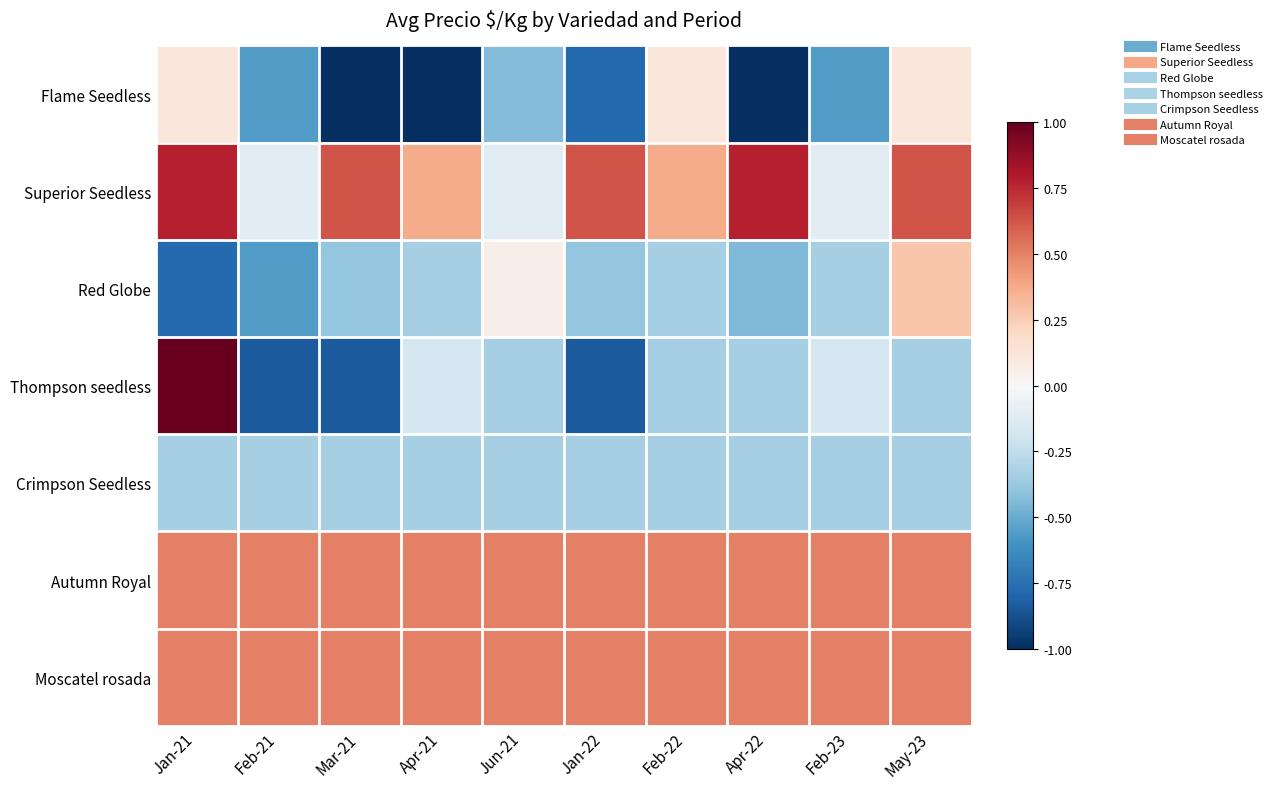

Reading right to left, extract all data points from this chart.

Flame Seedless: May-23=0.1	Feb-23=-0.6	Apr-22=-1.0	Feb-22=0.1	Jan-22=-0.8	Jun-21=-0.4	Apr-21=-1.0	Mar-21=-1.0	Feb-21=-0.6	Jan-21=0.1
Superior Seedless: May-23=0.6	Feb-23=-0.1	Apr-22=0.8	Feb-22=0.4	Jan-22=0.6	Jun-21=-0.1	Apr-21=0.4	Mar-21=0.6	Feb-21=-0.1	Jan-21=0.8
Red Globe: May-23=0.3	Feb-23=-0.3	Apr-22=-0.4	Feb-22=-0.3	Jan-22=-0.4	Jun-21=0.1	Apr-21=-0.3	Mar-21=-0.4	Feb-21=-0.6	Jan-21=-0.8
Thompson seedless: May-23=-0.3	Feb-23=-0.2	Apr-22=-0.3	Feb-22=-0.3	Jan-22=-0.8	Jun-21=-0.3	Apr-21=-0.2	Mar-21=-0.8	Feb-21=-0.8	Jan-21=1.0
Crimpson Seedless: May-23=-0.3	Feb-23=-0.3	Apr-22=-0.3	Feb-22=-0.3	Jan-22=-0.3	Jun-21=-0.3	Apr-21=-0.3	Mar-21=-0.3	Feb-21=-0.3	Jan-21=-0.3
Autumn Royal: May-23=0.5	Feb-23=0.5	Apr-22=0.5	Feb-22=0.5	Jan-22=0.5	Jun-21=0.5	Apr-21=0.5	Mar-21=0.5	Feb-21=0.5	Jan-21=0.5
Moscatel rosada: May-23=0.5	Feb-23=0.5	Apr-22=0.5	Feb-22=0.5	Jan-22=0.5	Jun-21=0.5	Apr-21=0.5	Mar-21=0.5	Feb-21=0.5	Jan-21=0.5